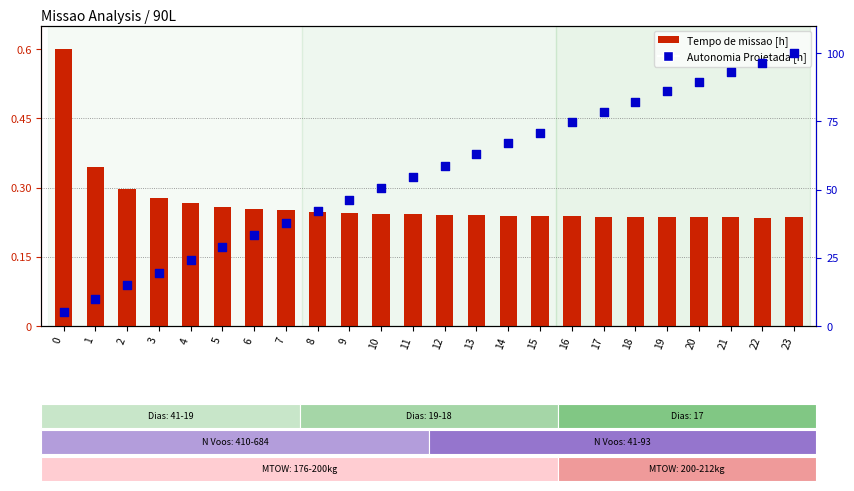

Which series contains the lowest Y value?

Tempo de missao [h]